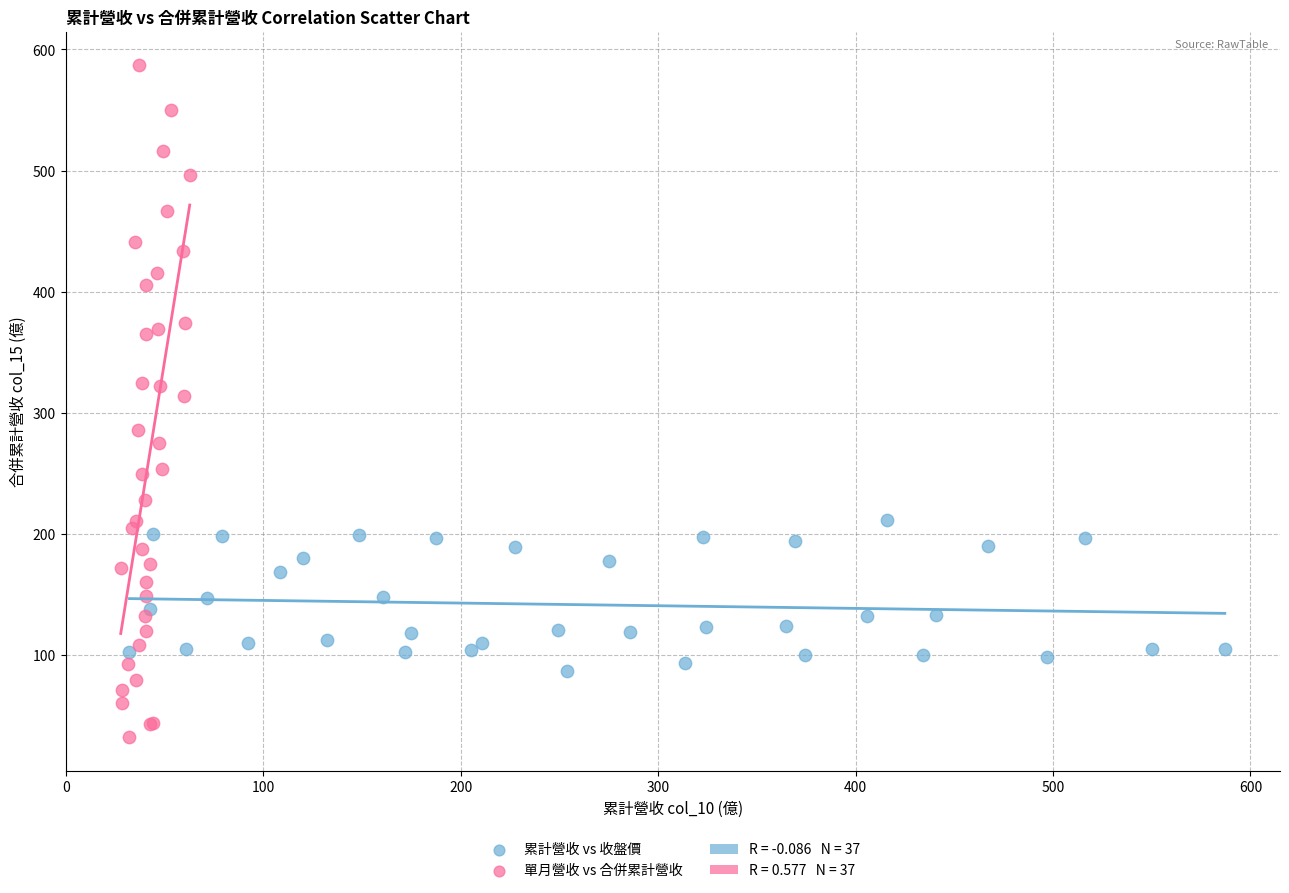

Which series has the widest spread of Y values?

單月營收 vs 合併累計營收